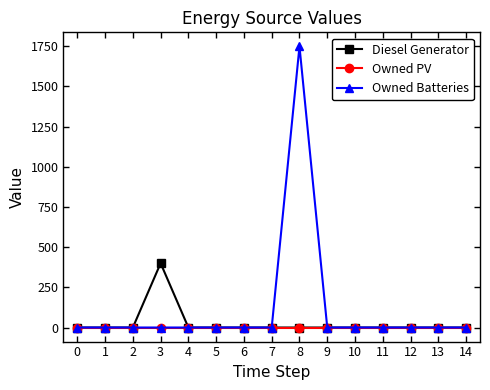

Rank the series by their maximum value, from lowest to highest.

Owned PV, Diesel Generator, Owned Batteries